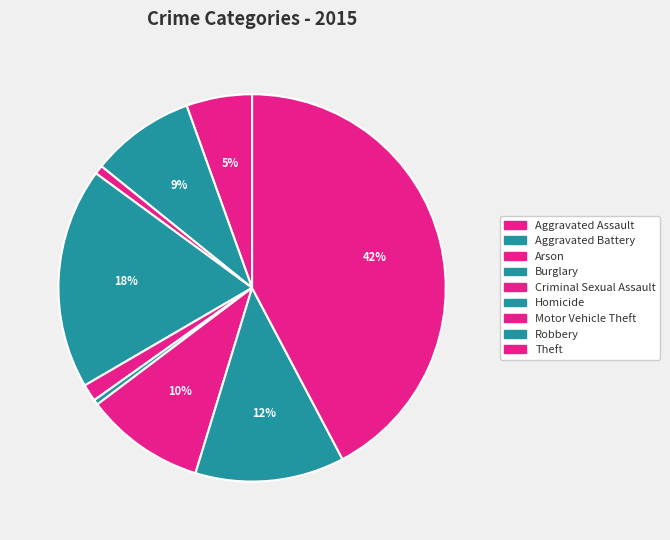

What percentage is the Motor Vehicle Theft slice, to the nearest percent?

10%